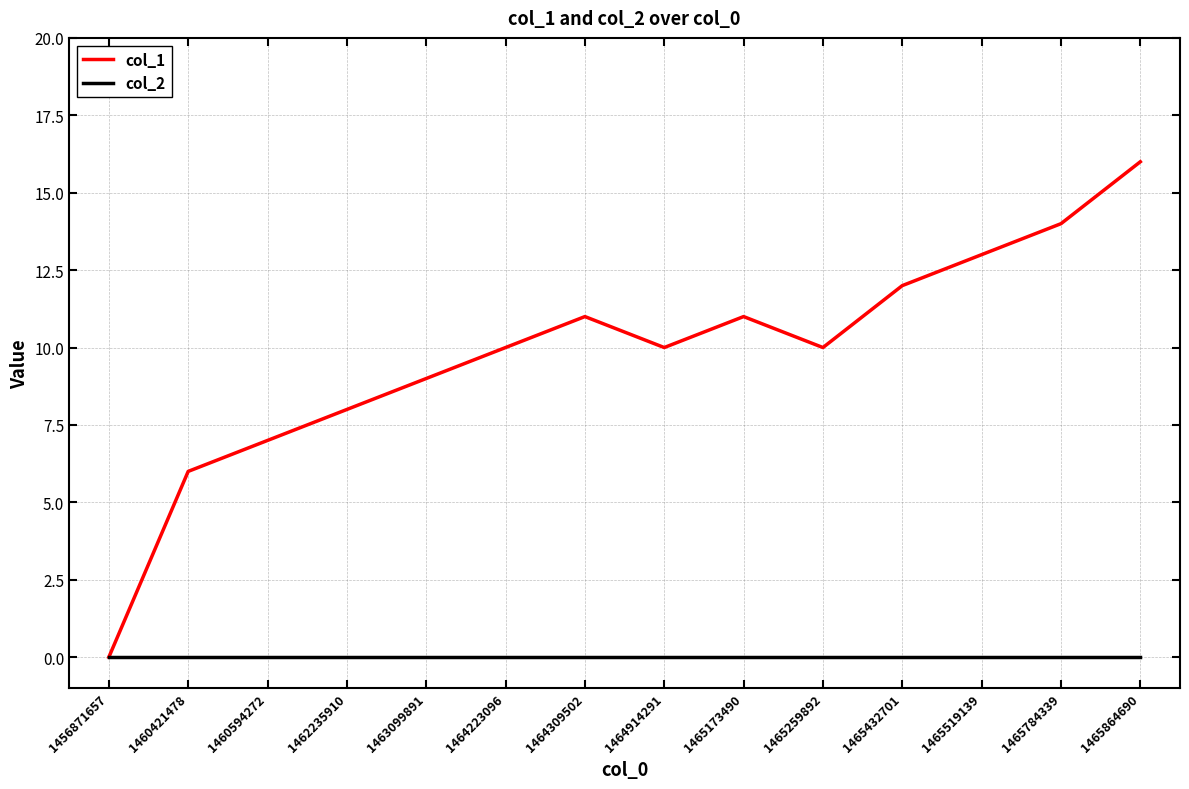

Which series has the widest spread of values?

col_1